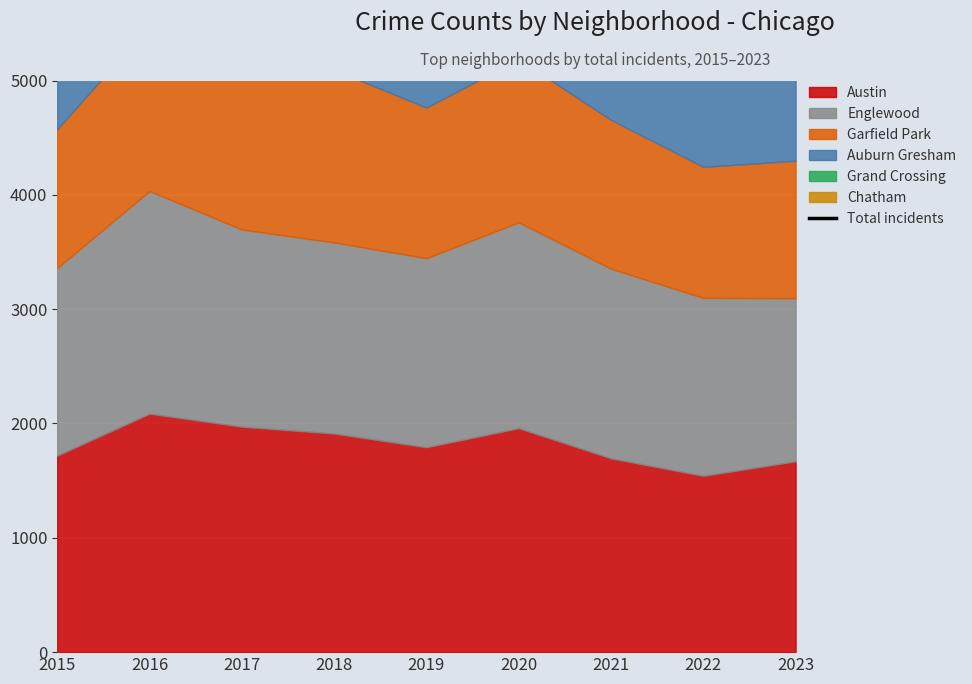

Which has a higher value, 2023 or 2015?

2015